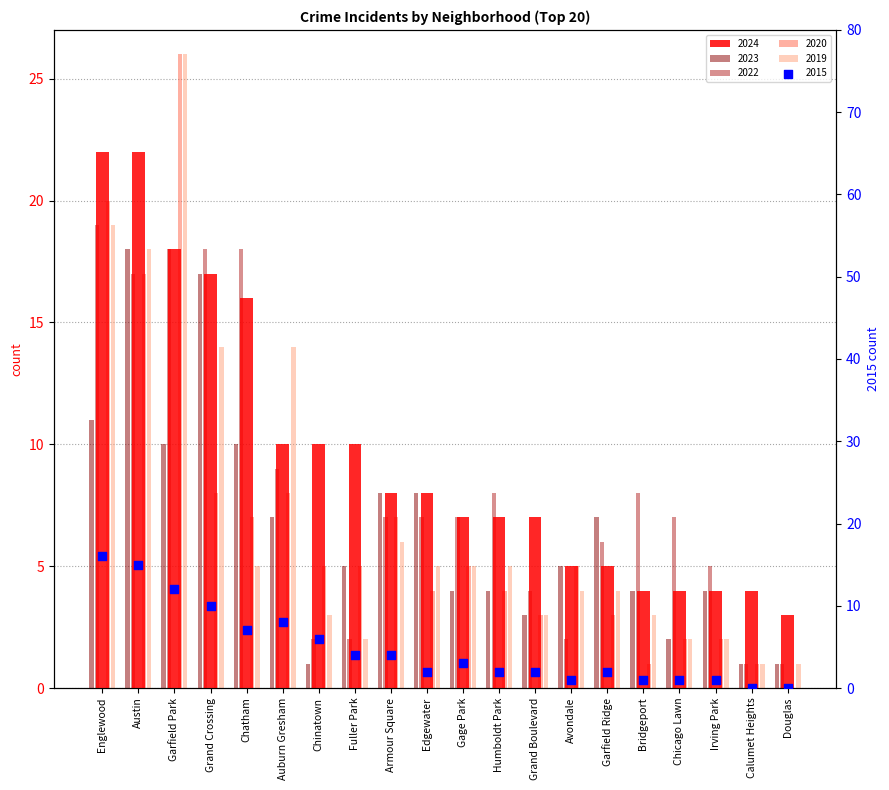

Is the value of 2023 at Douglas greater than the value of 2019 at Edgewater?

No